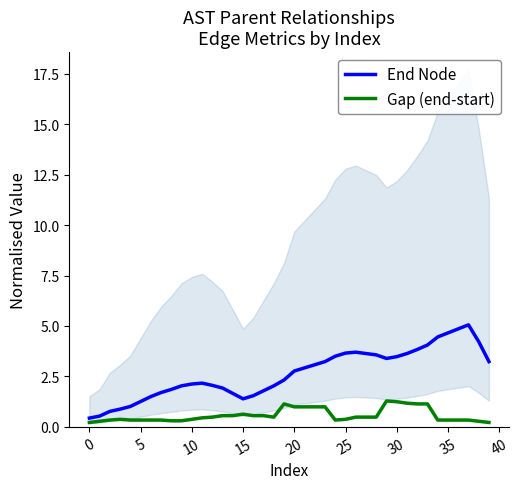

How many lines are shown in the chart?

2